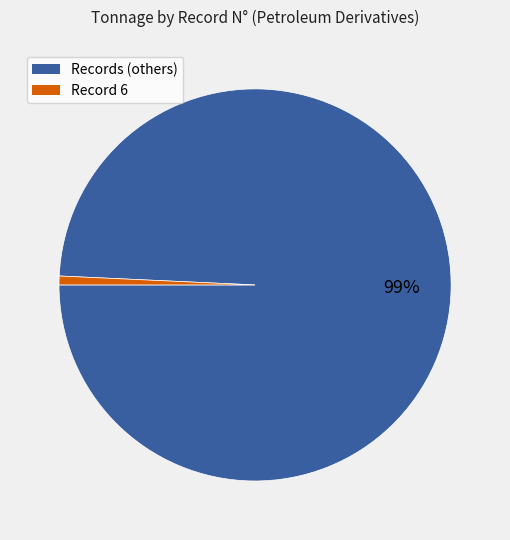

To the nearest percent, what is the average slice percentage?

50%